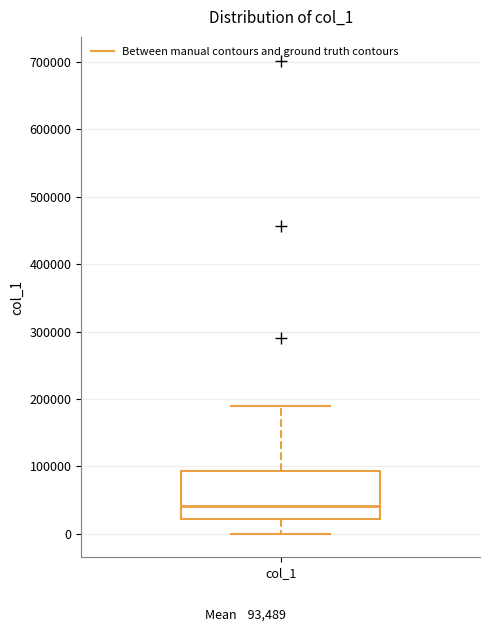

Where does the upper whisker of the box for col_1 end on the y-axis? The values are not printed on the chart, so give them approximately, as read against the axis.

190000